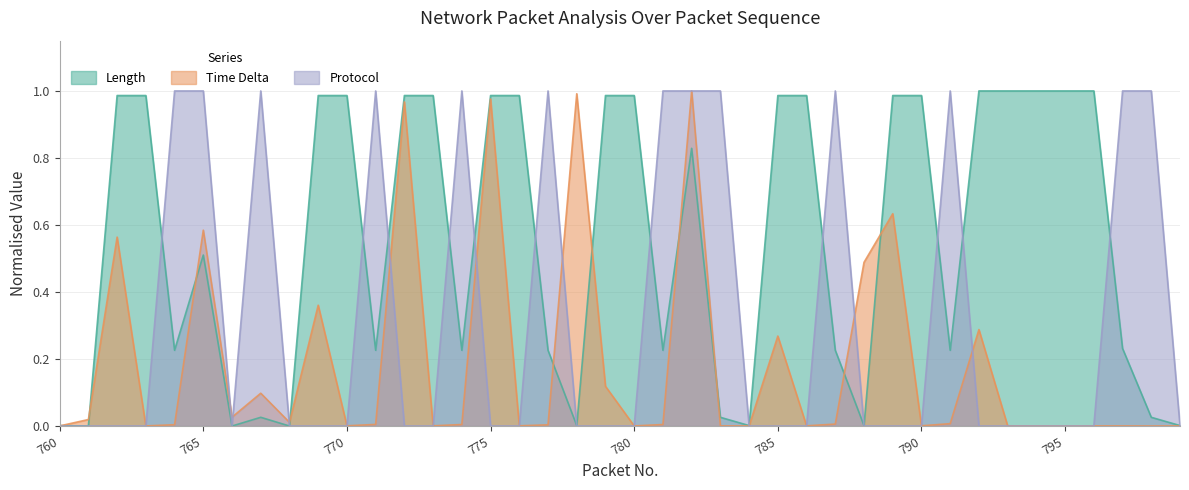

What is the maximum value for Length?

1.0